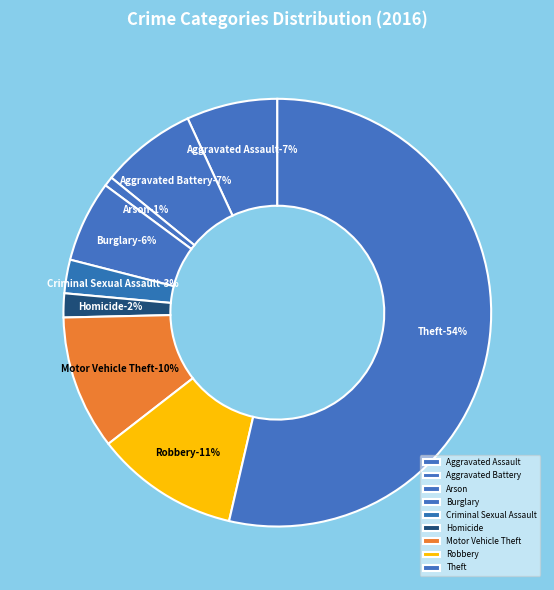

To the nearest percent, what percentage of the pie is Arson?

1%